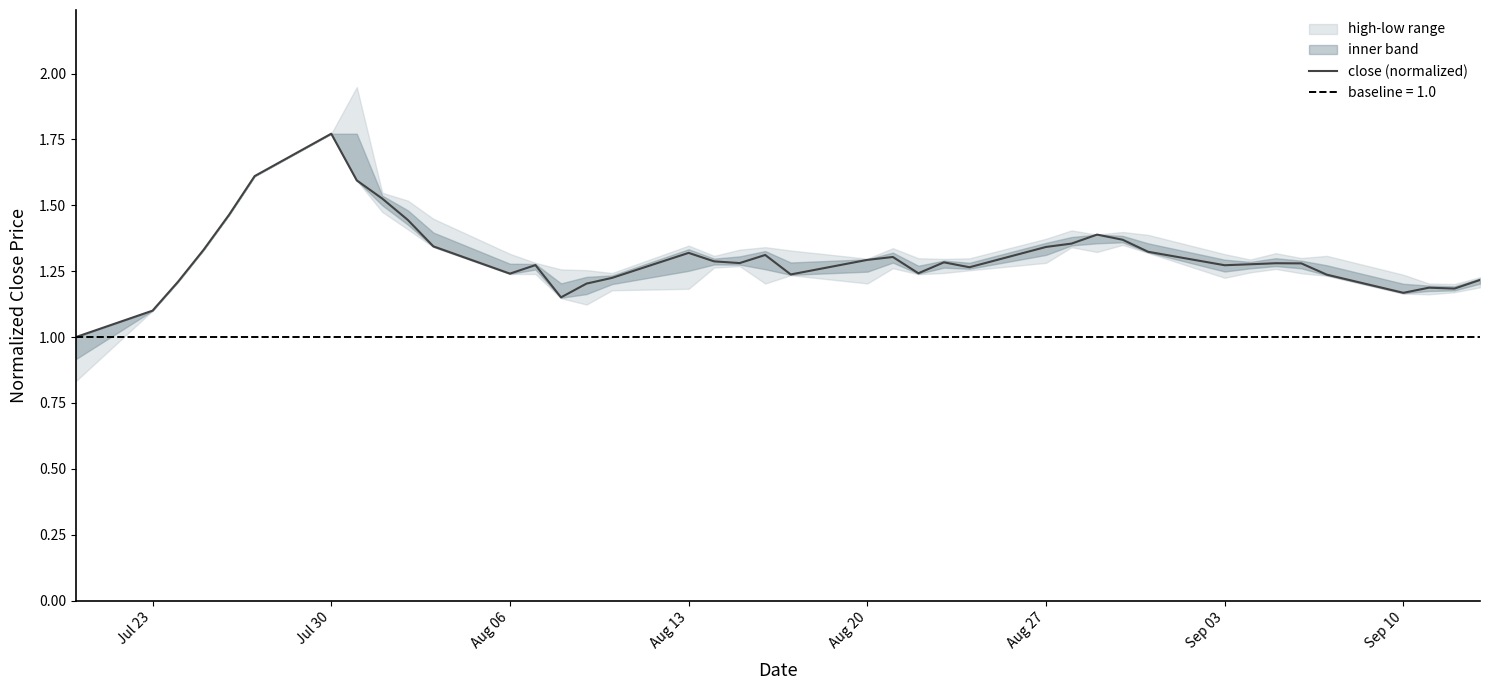

The close (normalized) series shows 0.4 at Sep 10. True or false?

False